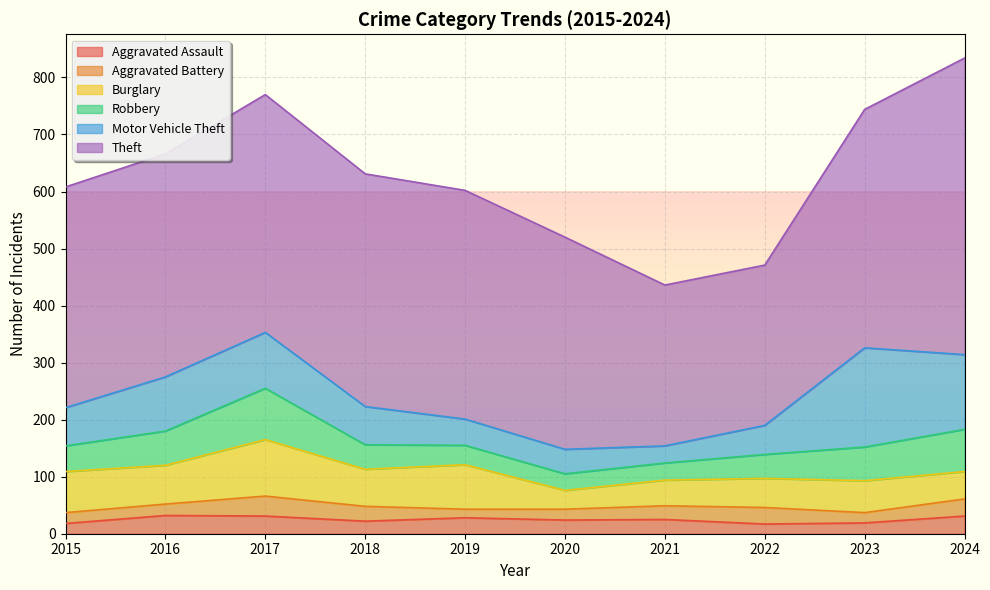

How many lines are shown in the chart?

6